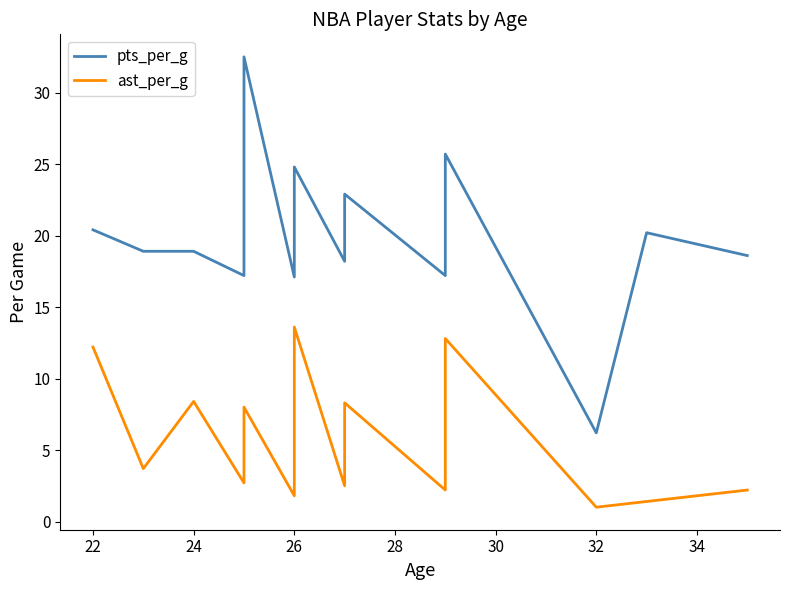

Reading left to right, list all the values displayed in this chart.

pts_per_g: 20.4	18.9	18.9	17.2	25.8	26.5	29.1	32.5	17.1	22.7	24.8	18.2	22.9	17.2	22.5	25.7	6.2	20.2	18.6
ast_per_g: 12.2	3.7	8.4	2.7	4.1	5.1	5.7	8.0	1.8	2.4	13.6	2.5	8.3	2.2	2.9	12.8	1.0	1.4	2.2